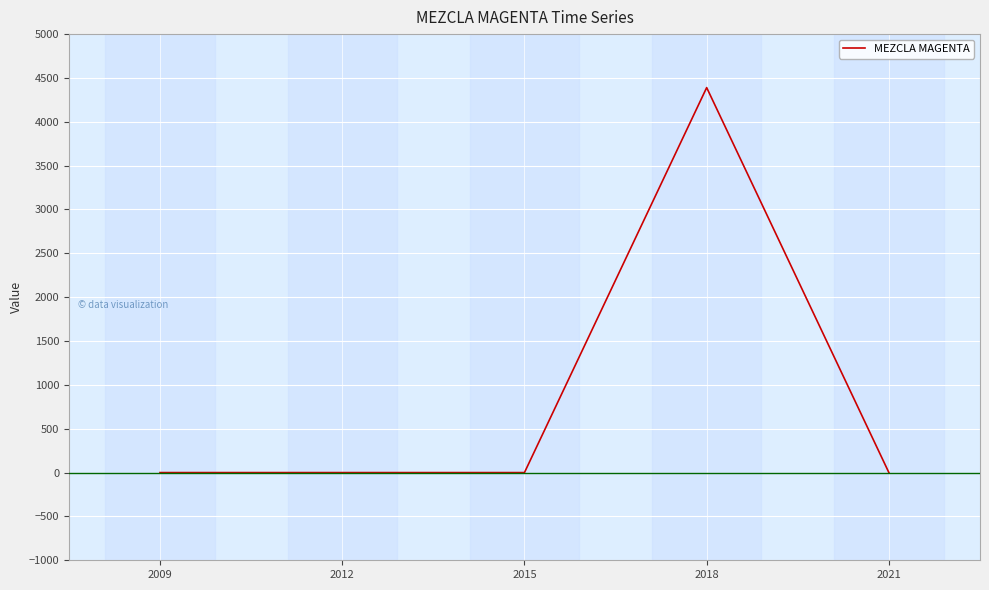

Is it true that the value at 2015 is 0?

True